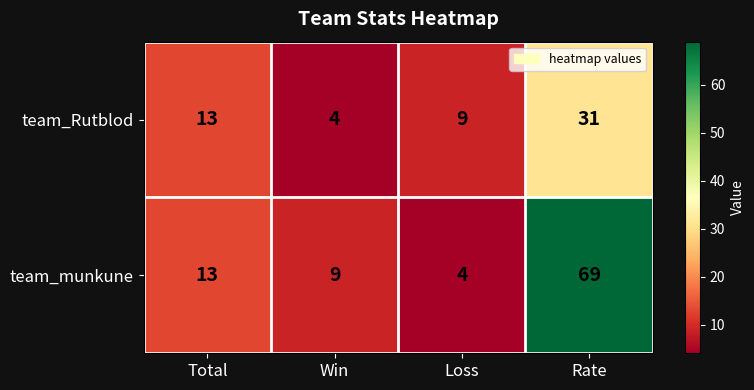

What is the total value across all series at Loss?

13